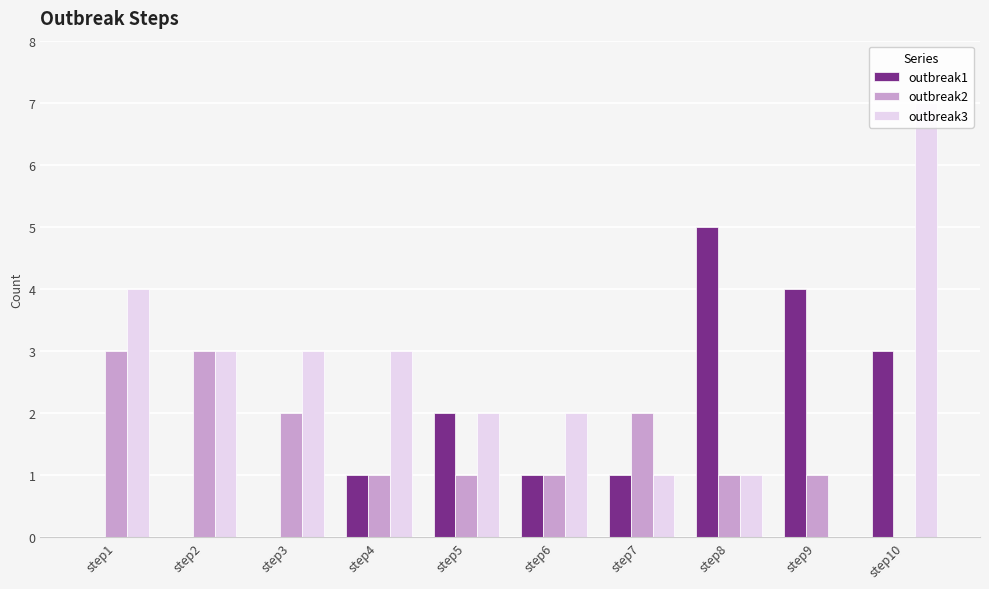

What are all the series names shown in the legend?

outbreak1, outbreak2, outbreak3